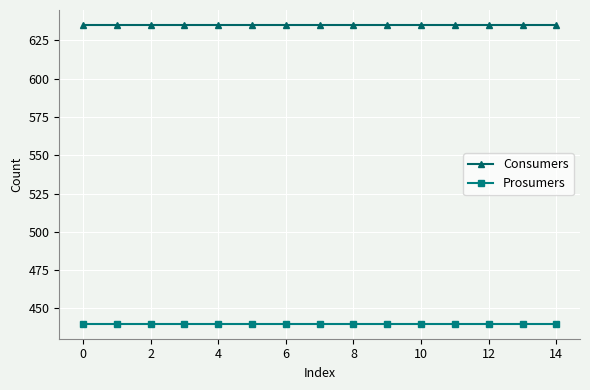

Which series has the largest total across all categories?

Consumers